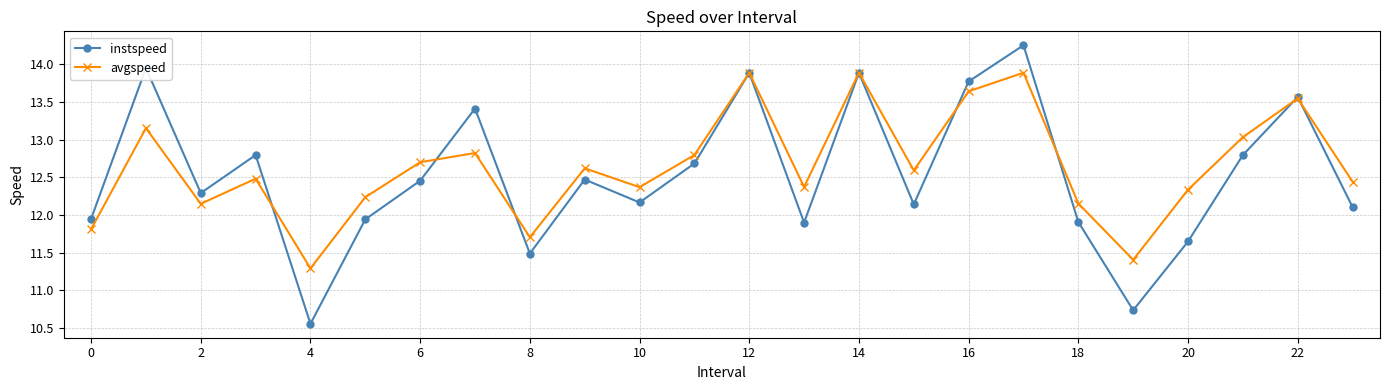

What is the difference between the maximum and minimum values in the avgspeed series?

2.6